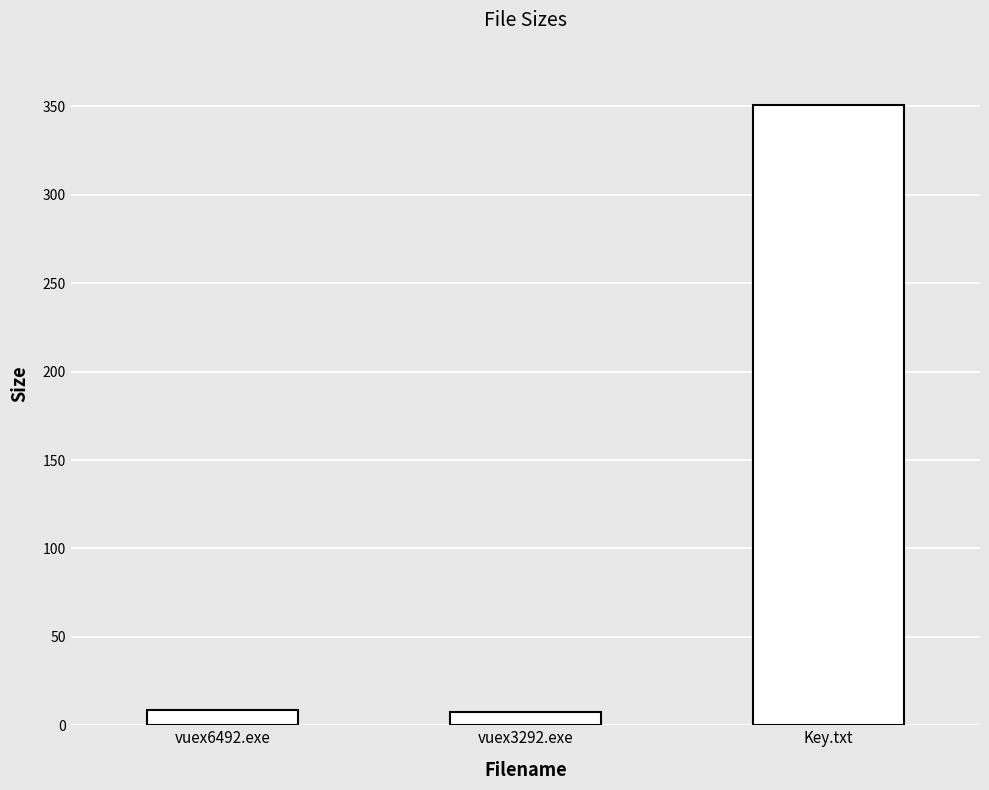

What is the label of the 1st bar from the right?

Key.txt